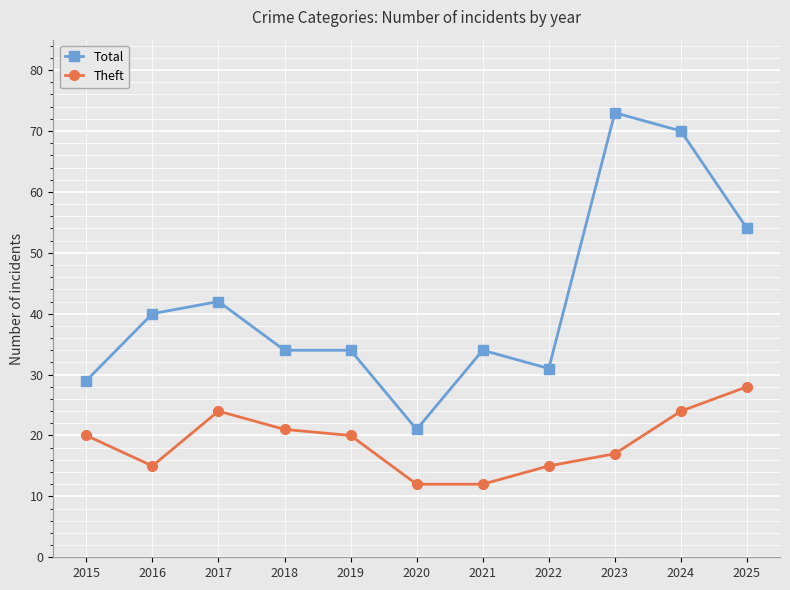

Where is the first local minimum for Theft?

2016